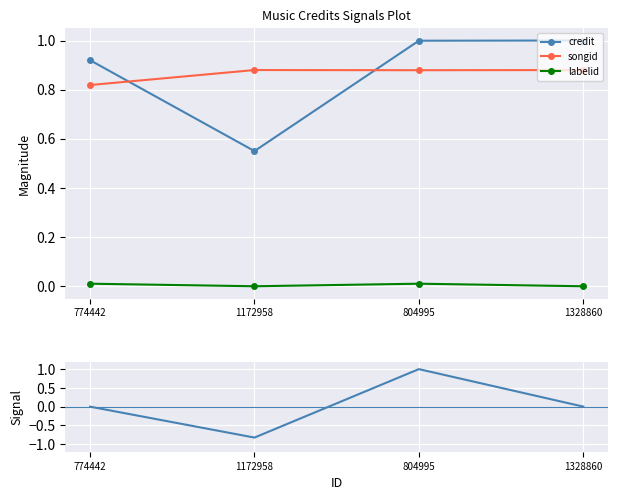

Reading right to left, what are all the values shown in this chart?

credit: 1.0	1.0	0.6	0.9
songid: 0.9	0.9	0.9	0.8
labelid: 0.0	0.0	0.0	0.0
credit_signal: 0.0	1.0	-0.8	0.0